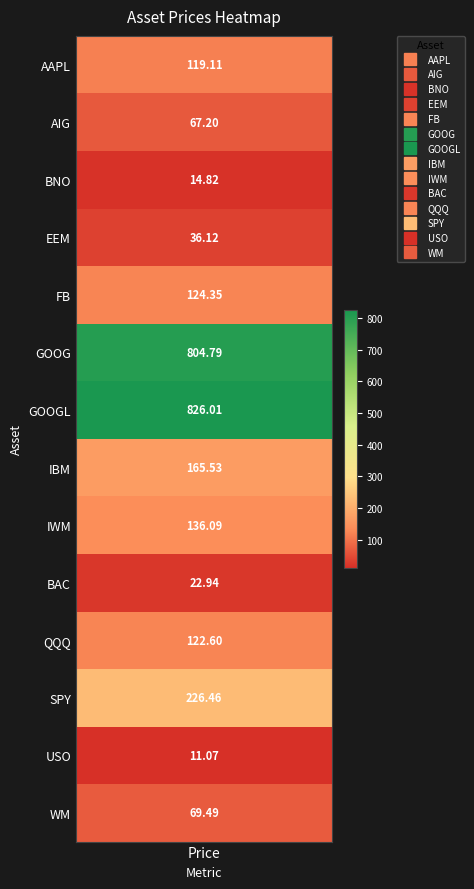

The chart shows a value of 18.7 at USO. True or false?

False